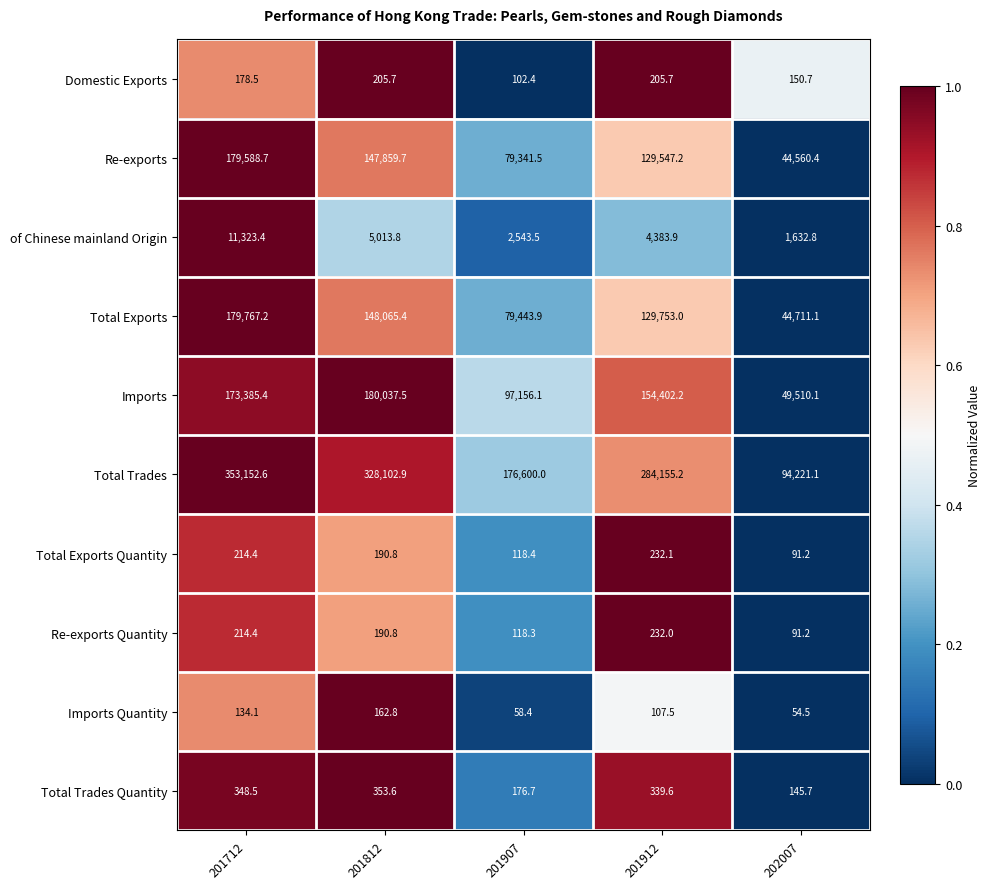

True or false: of Chinese mainland Origin has a value of 20347.6 at 201712.

False